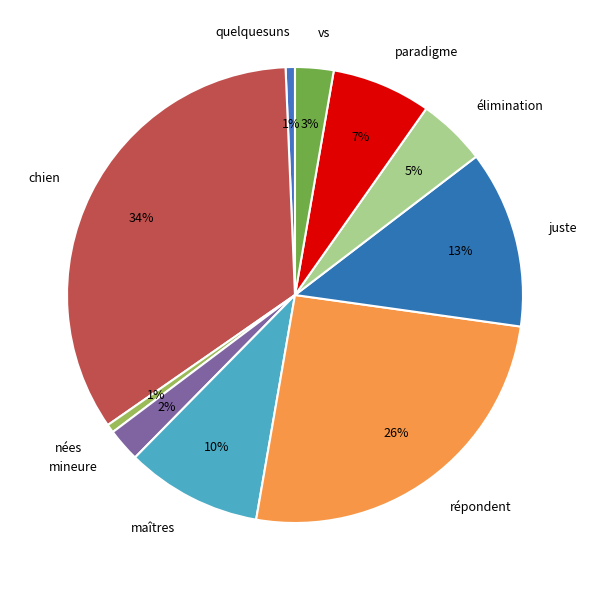

Is the sum of répondent and nées greater than half?

No